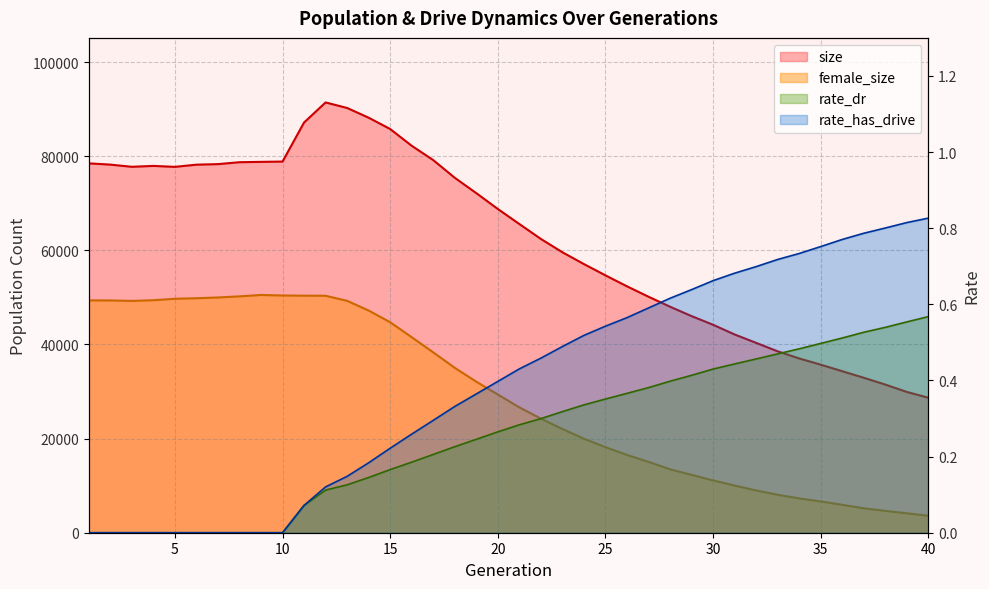

Which series changed the most between 3 and 19?

female_size